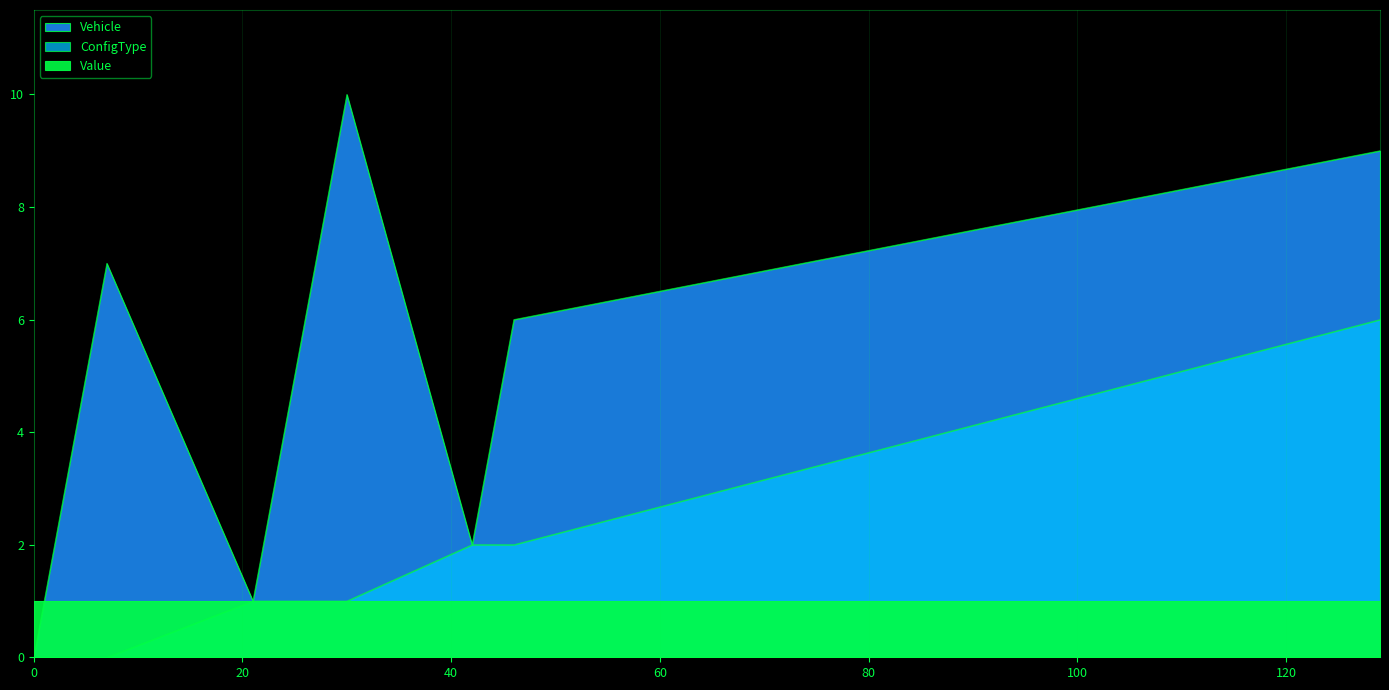

Where is ConfigType nearest to the value 3?

42